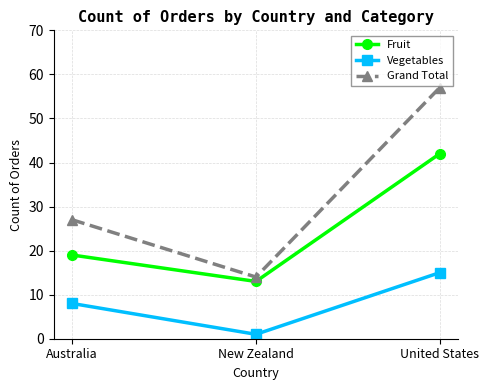

What is the total value across all series at United States?

114